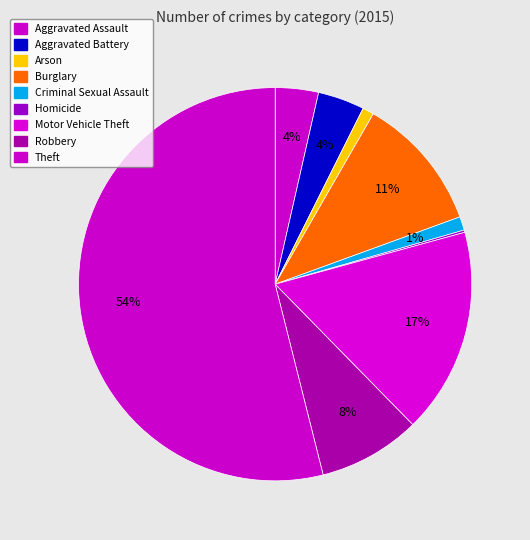

What is the change in value from Aggravated Assault to Theft?

+539